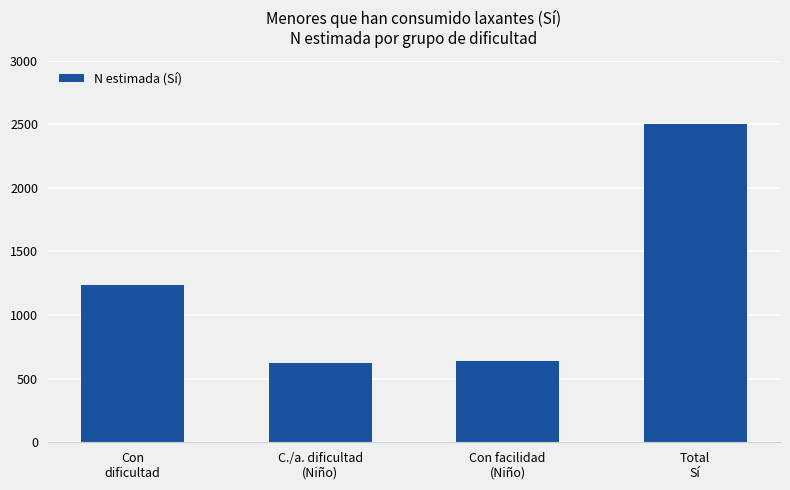

What is the smallest value displayed?

625